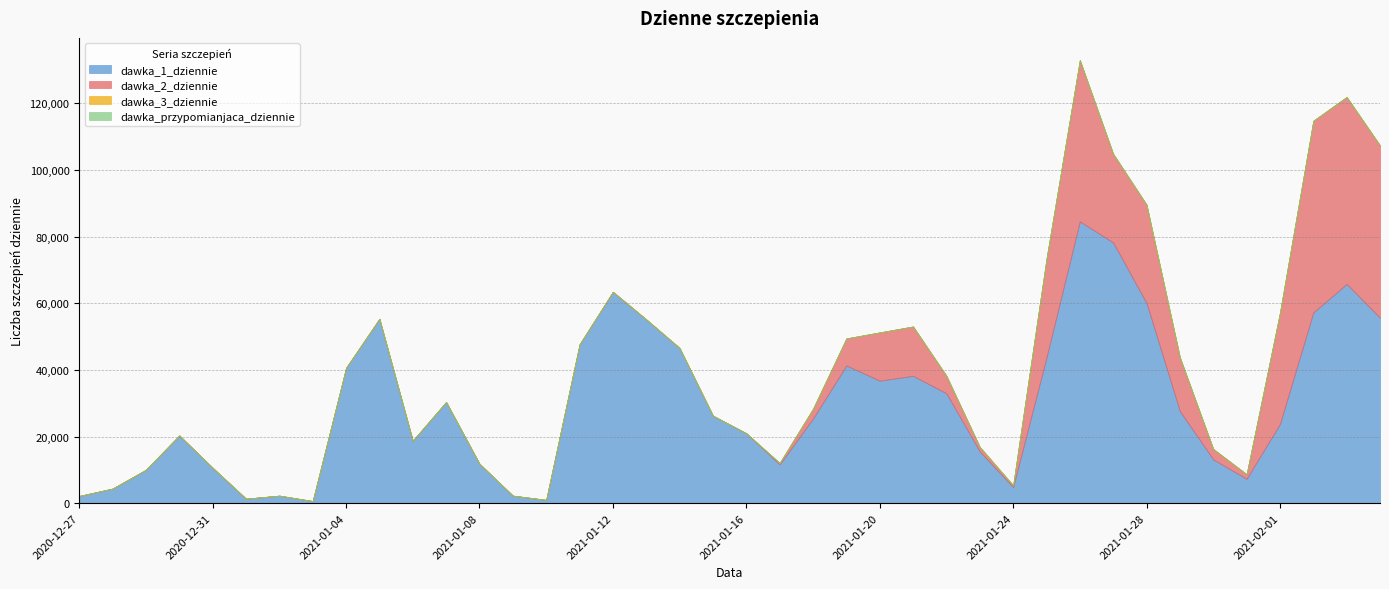

True or false: dawka_3_dziennie and dawka_1_dziennie cross at least once.

False